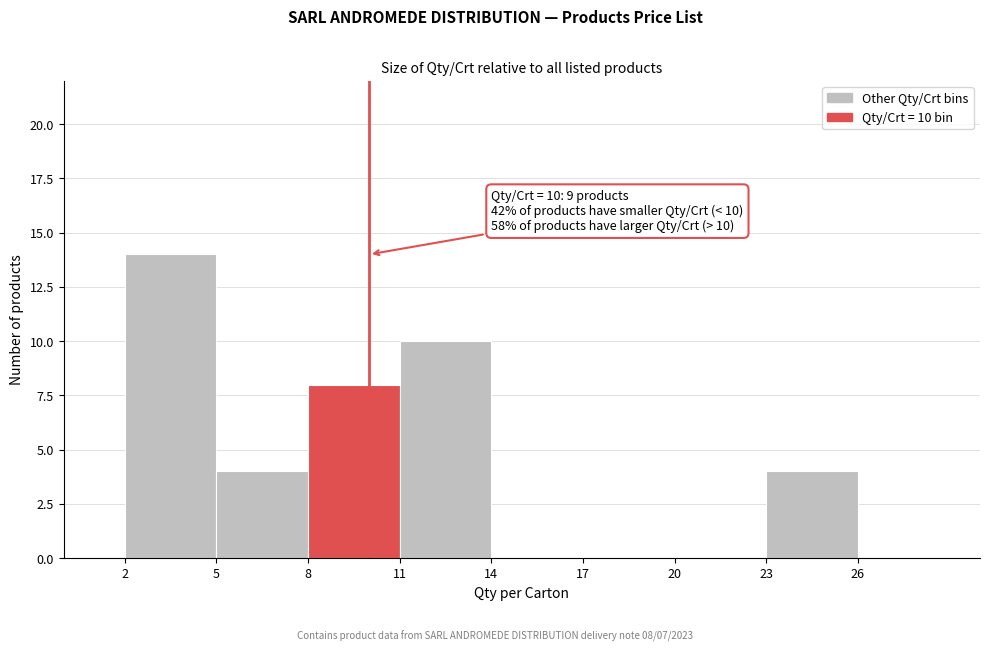

Over which range of the x-axis is the bar tallest?

2 to 5